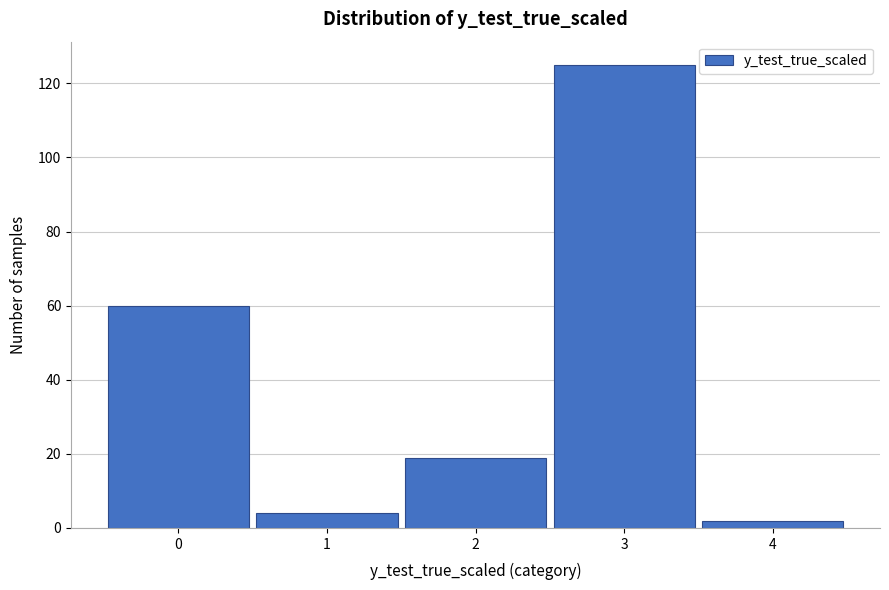

Reading left to right, list all the values displayed in this chart.

0=60	1=4	2=19	3=125	4=2